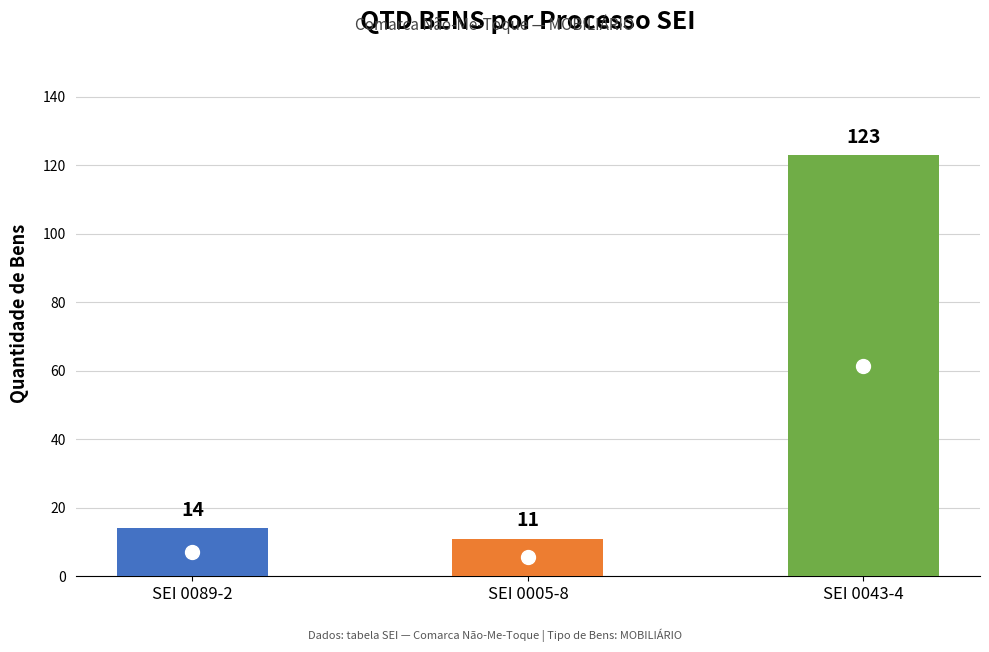

What is the smallest value displayed?

11